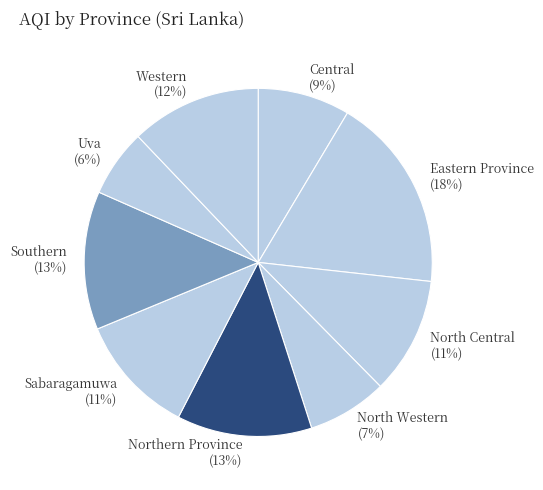

What percentage is the Western slice, to the nearest percent?

12%